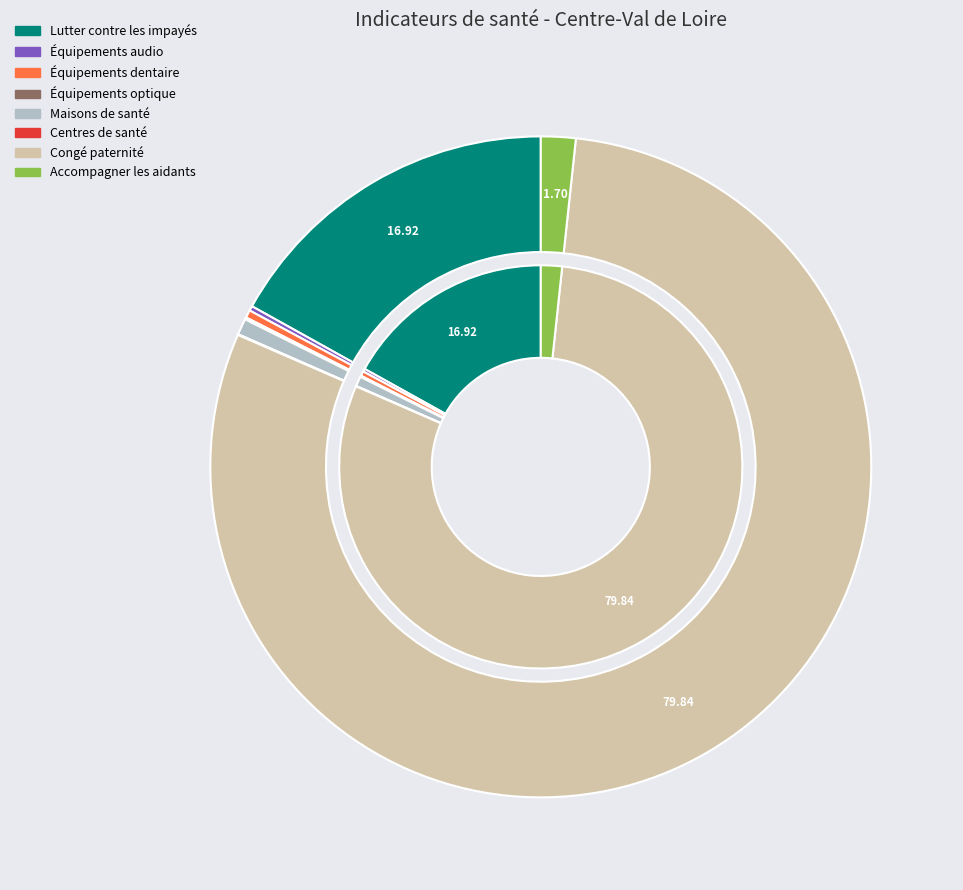

Combined, what portion of the pie is Congé paternité and Équipements optique?

79.9%